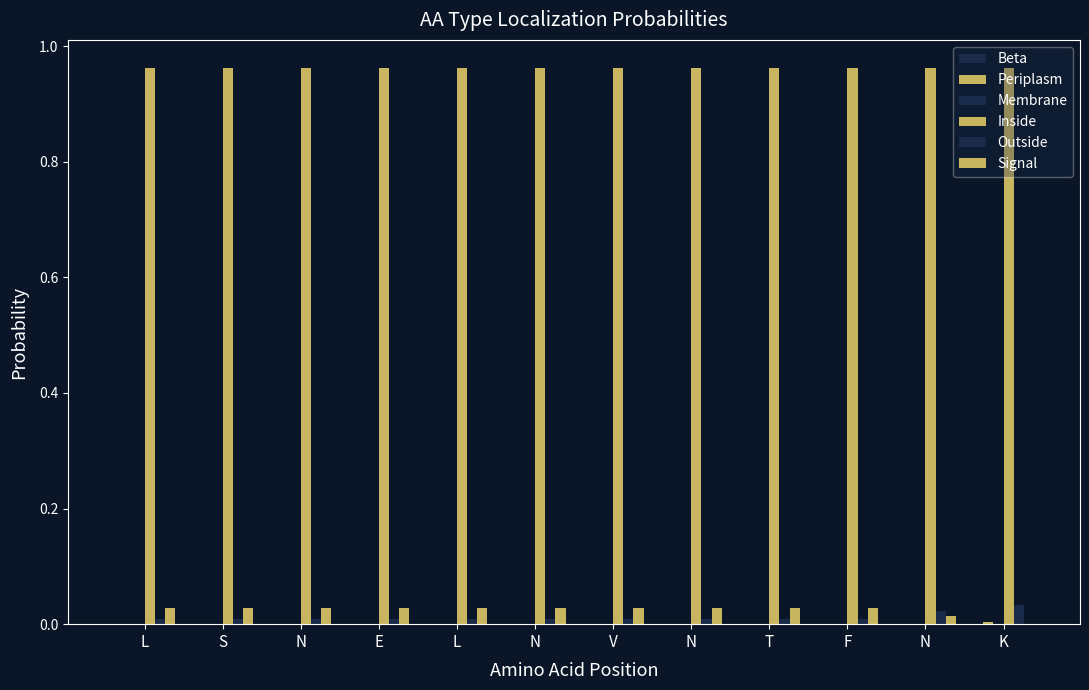

How many groups of bars are there?

12